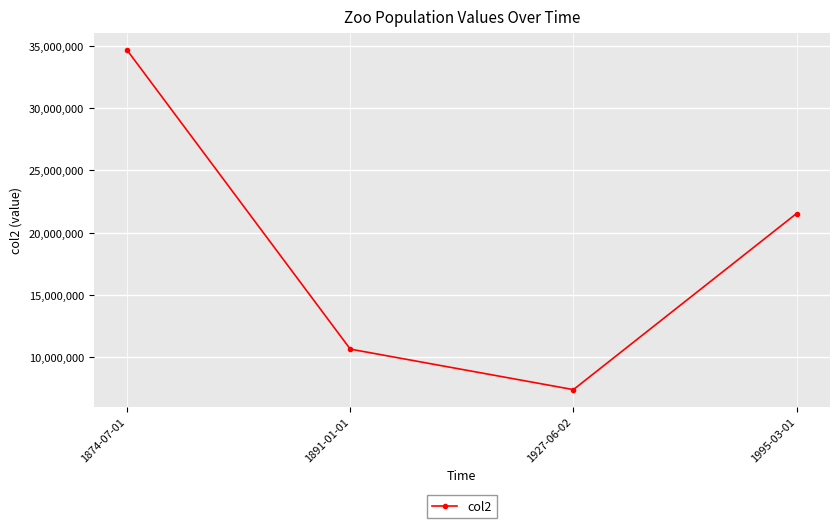

Does the chart have visible grid lines?

Yes